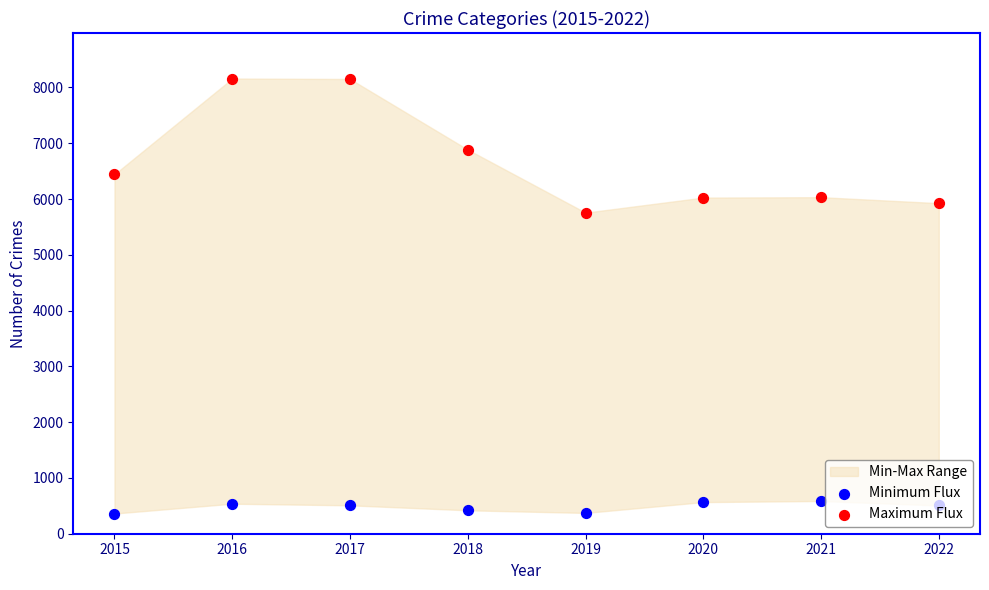

Is the value of Minimum Flux at 2022 greater than the value of Maximum Flux at 2016?

No